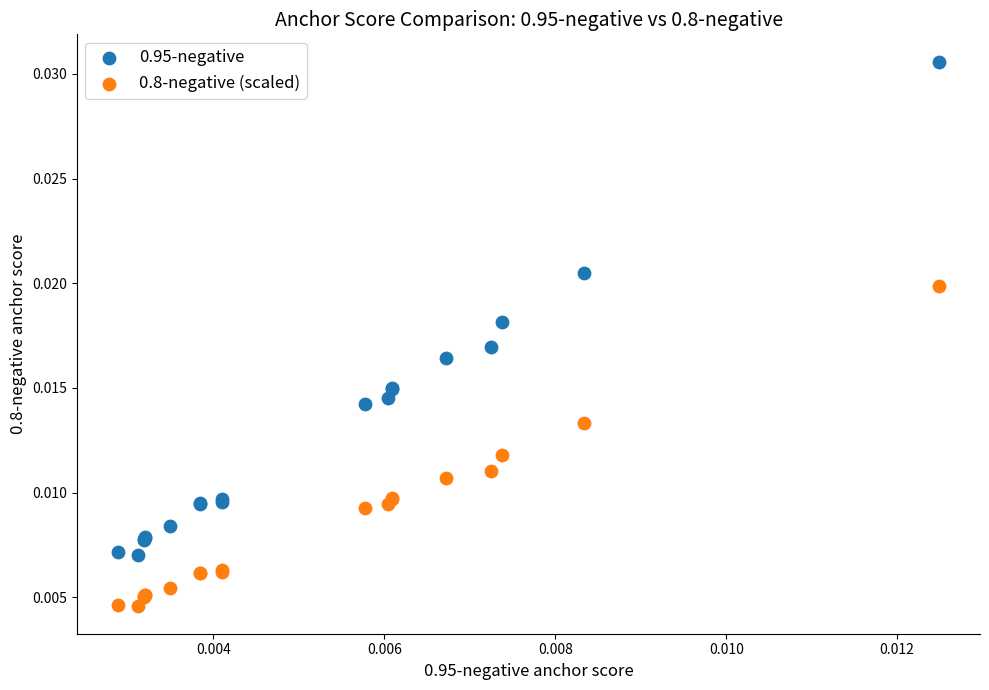

Which series contains the highest Y value?

0.95-negative